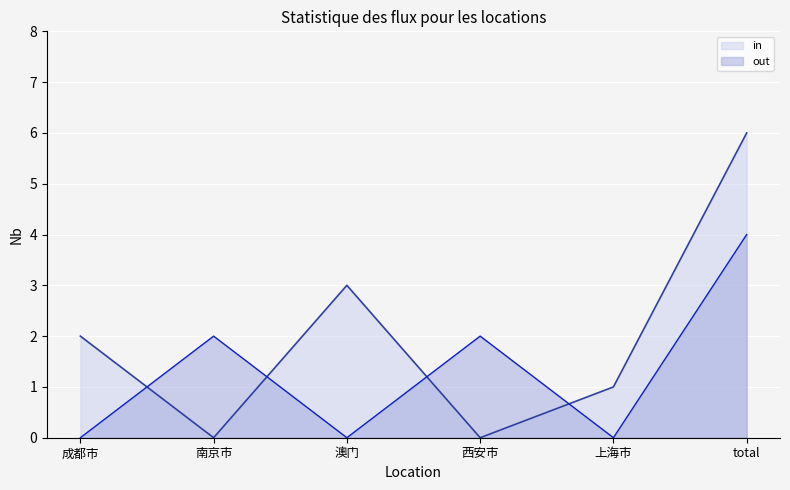

How many out values are between 0 and 2?

5